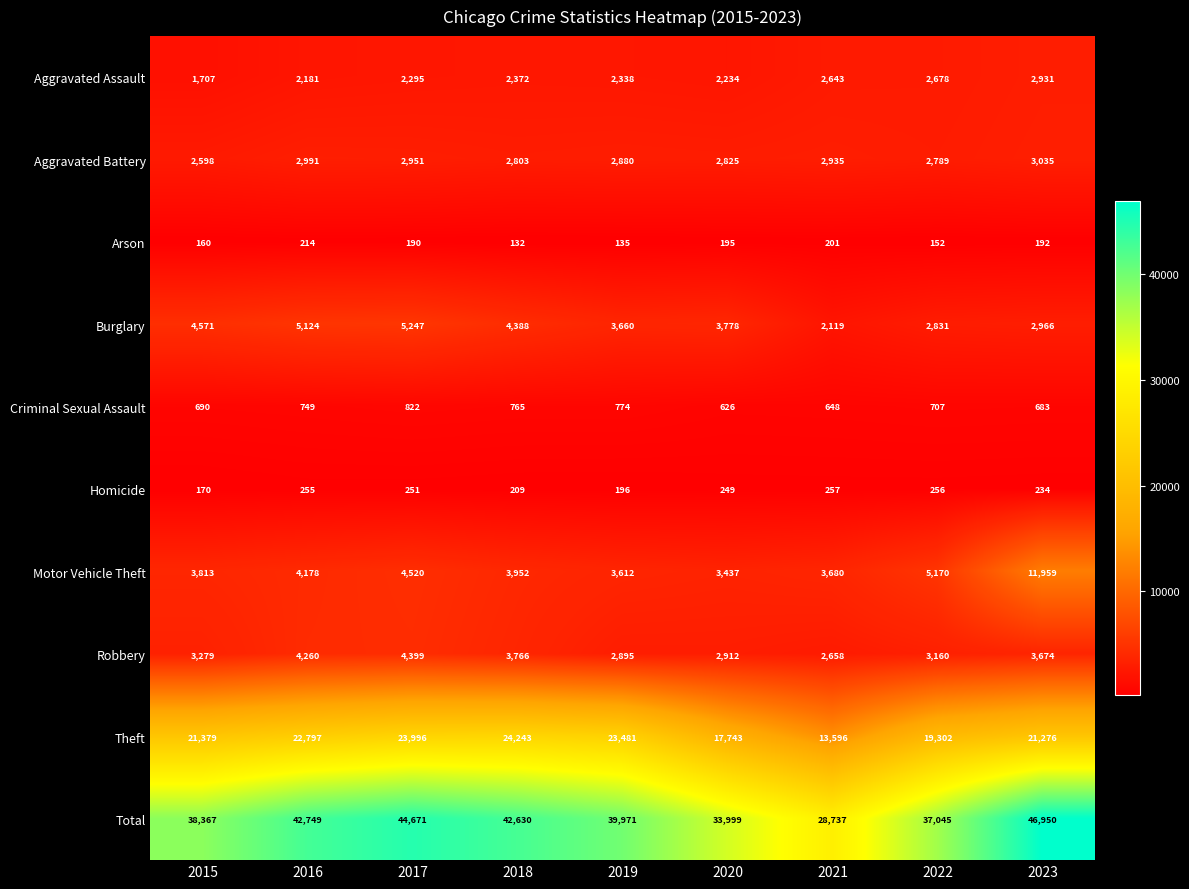

How many data points in Arson are less than 190?

4